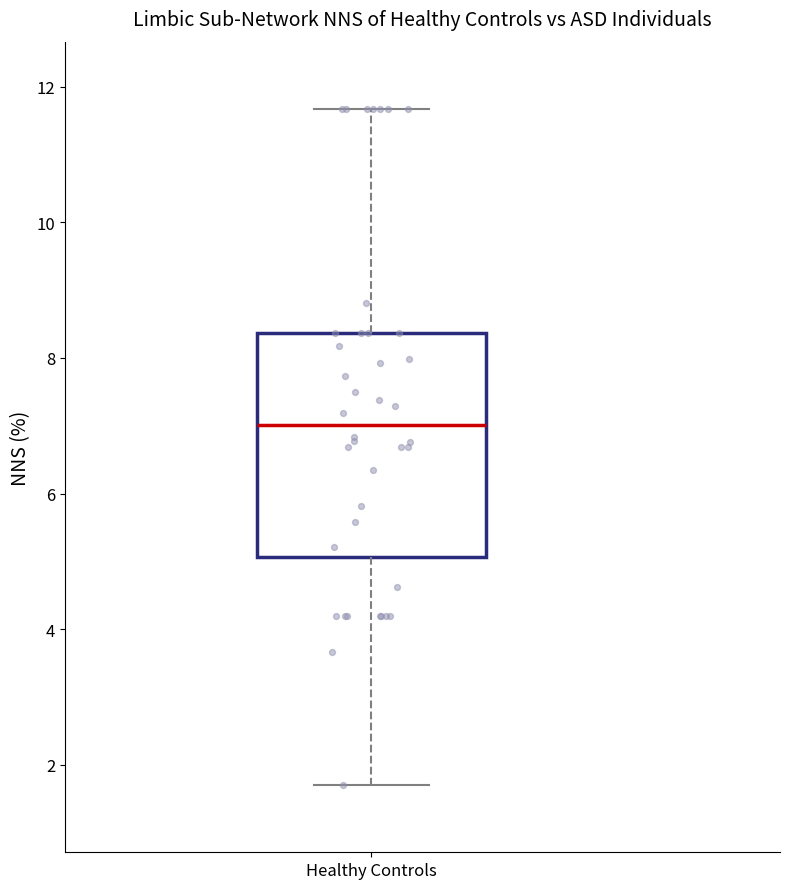

Transcribe this box plot: give where the median line is, the range the box spans, and where the two whiskers end, as read against the y-axis. The values are not printed on the chart, so give them approximately, as read against the axis.

median 7.0, box 5.0 to 8.4, whiskers 1.8 to 11.6